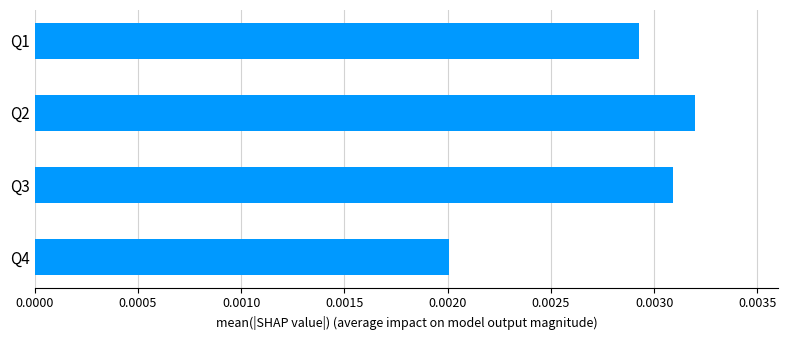

Count the values in the range 0 to 1.

4